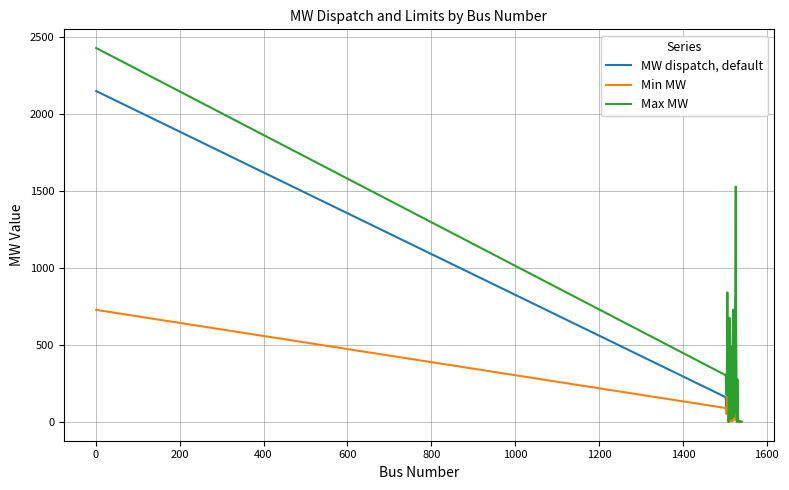

Rank the series by their average value, from highest to lowest.

Max MW, MW dispatch, default, Min MW